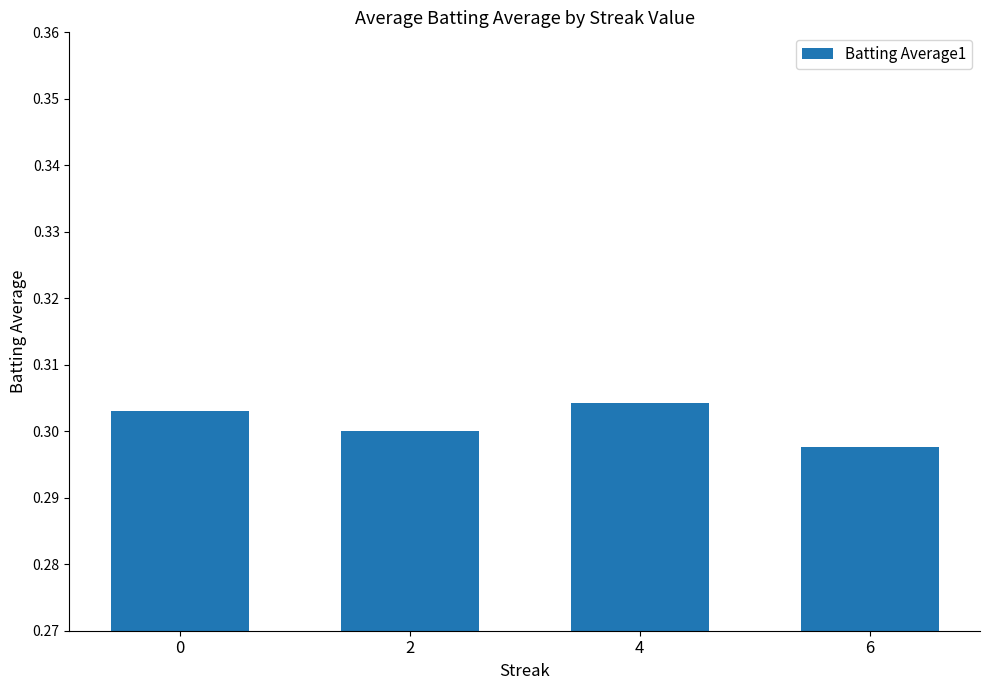

List the labels in order of value, largest first.

4, 0, 2, 6